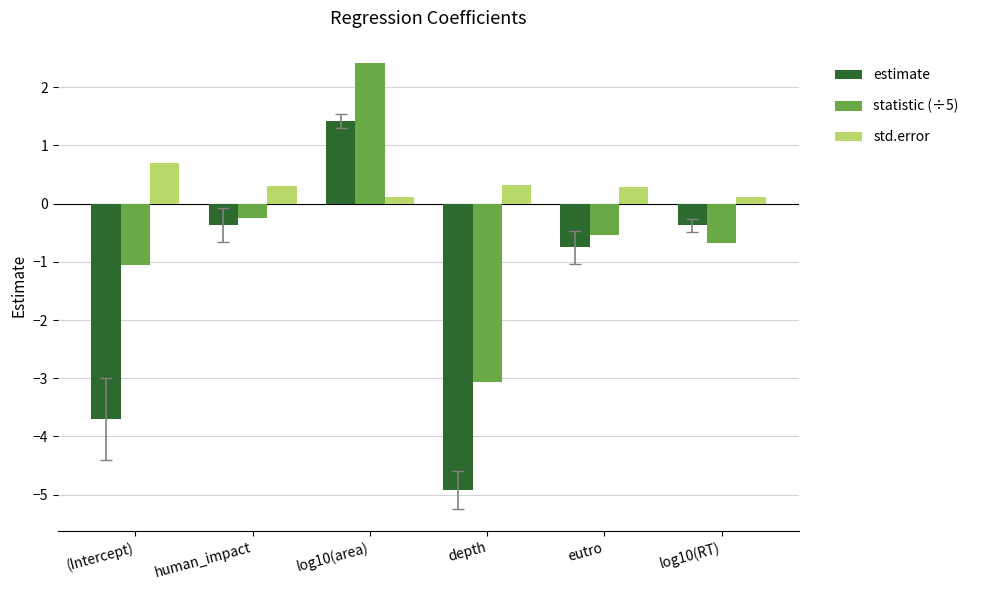

Which category has the lowest value across all series?

depth